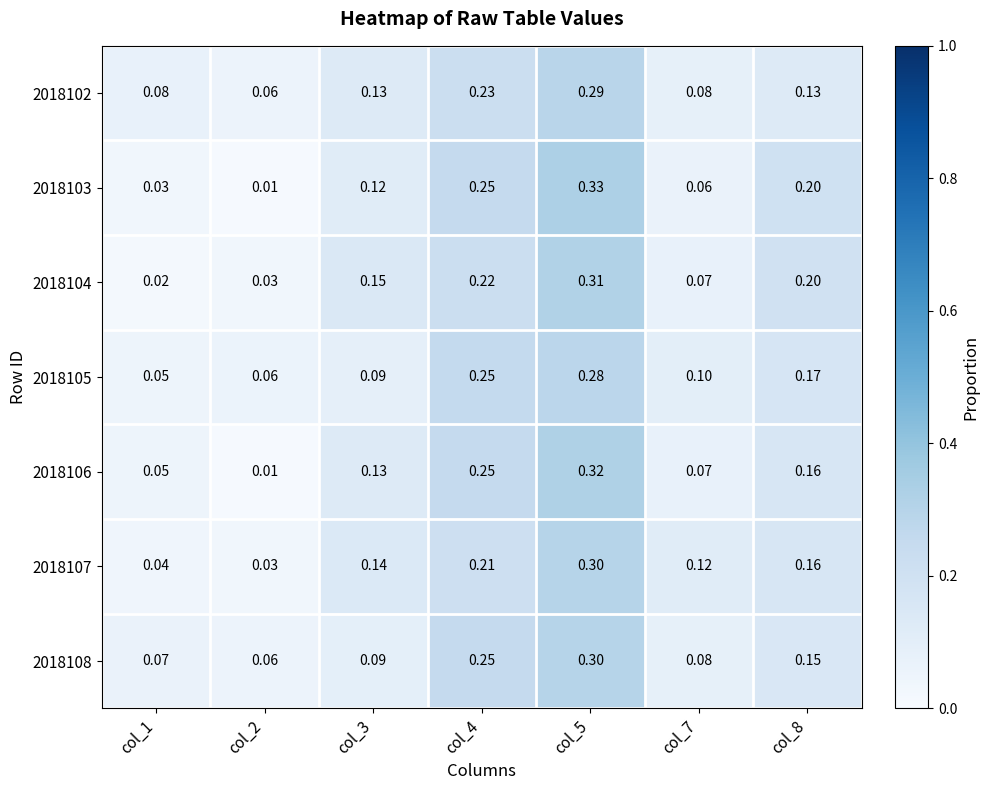

Is the value of 2018105 at col_2 greater than the value of 2018108 at col_8?

No